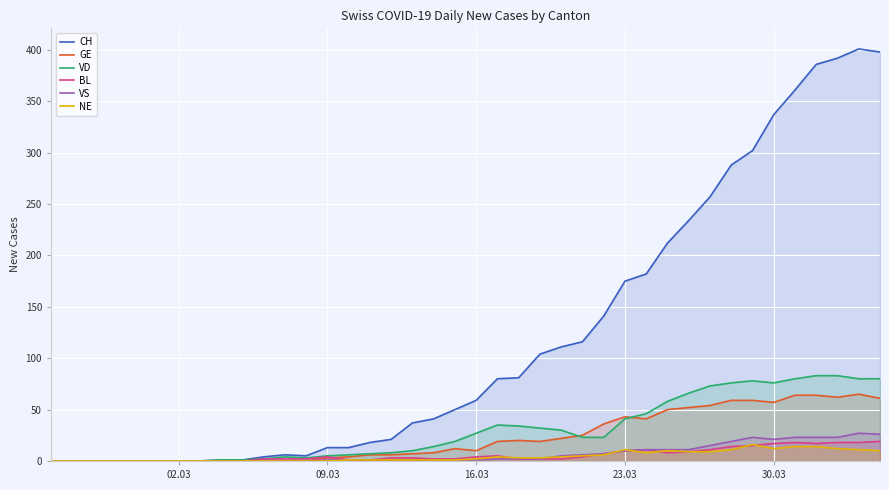

What is the greatest value displayed?

401